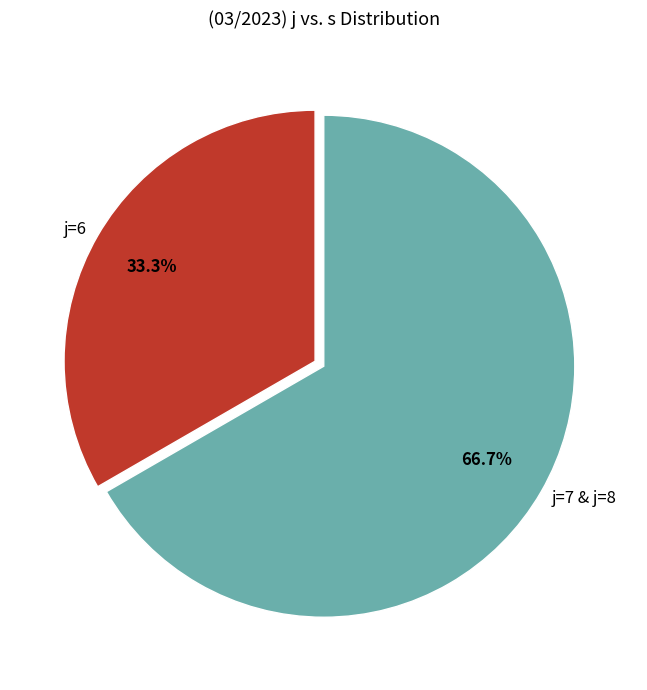

Rank the categories by value from lowest to highest.

j=6, j=7 & j=8